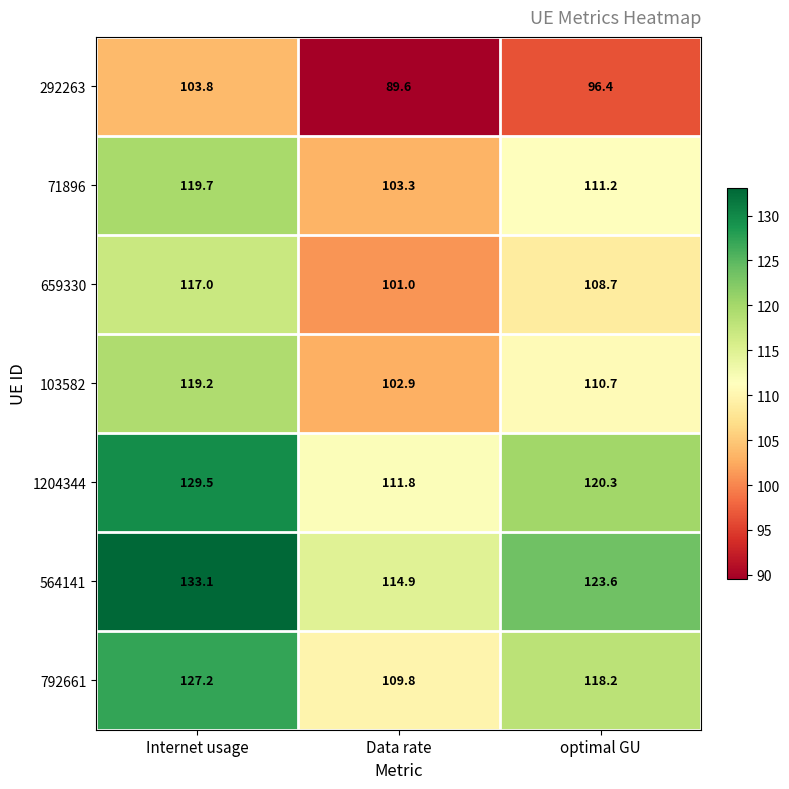

What is the total value across all series at Data rate?

733.3